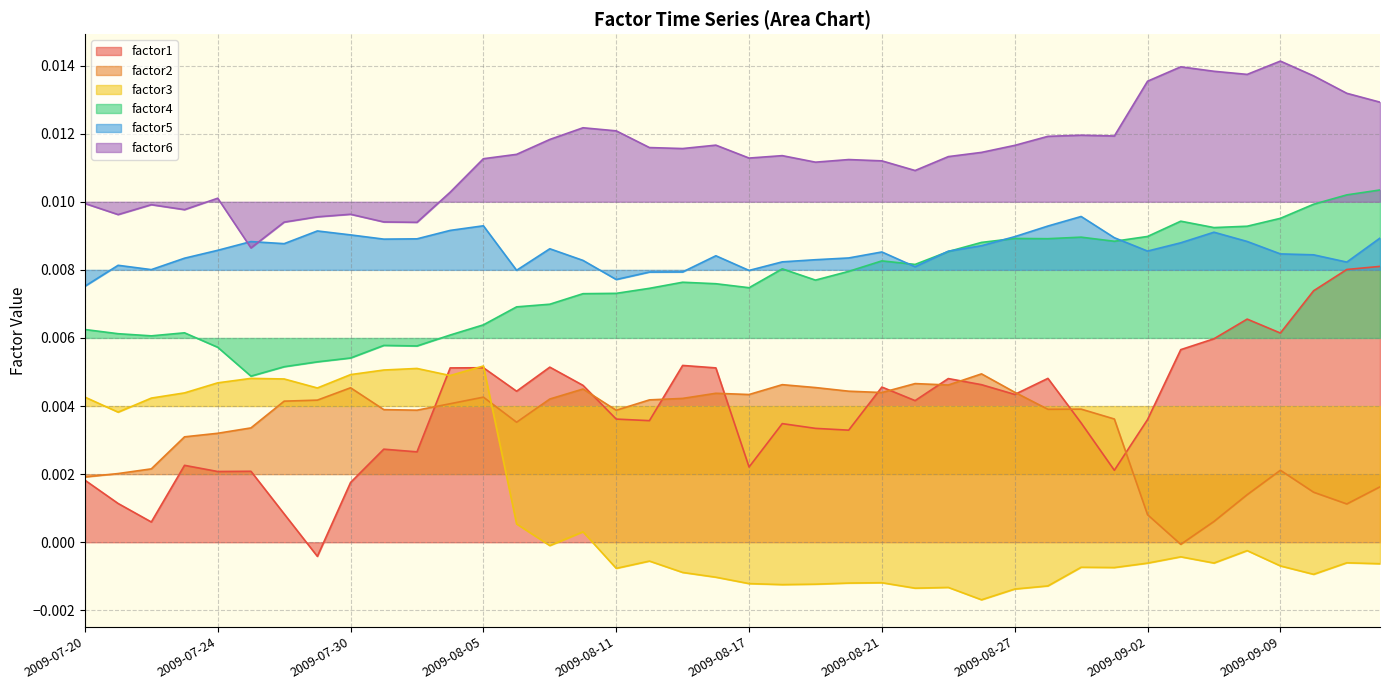

Is it true that factor3 equals -0.0 at 2009-09-11?

False